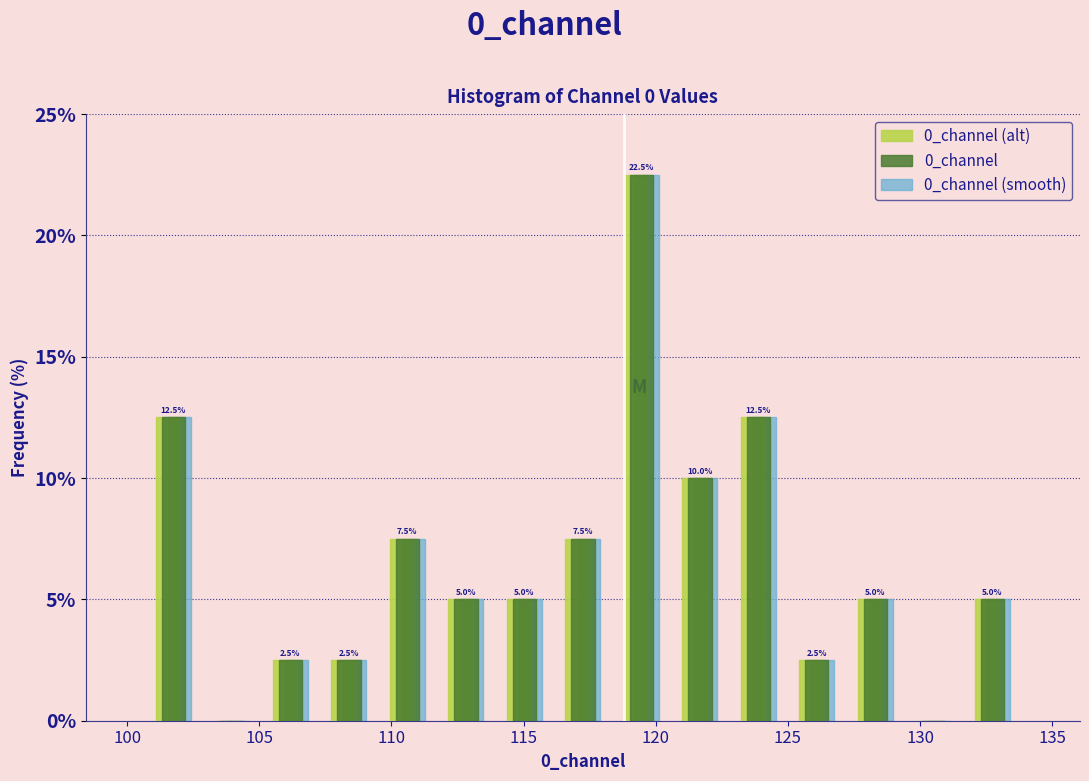

In the 0_channel (alt) series, which range on the x-axis has the tallest bar?

118.5 to 120.5